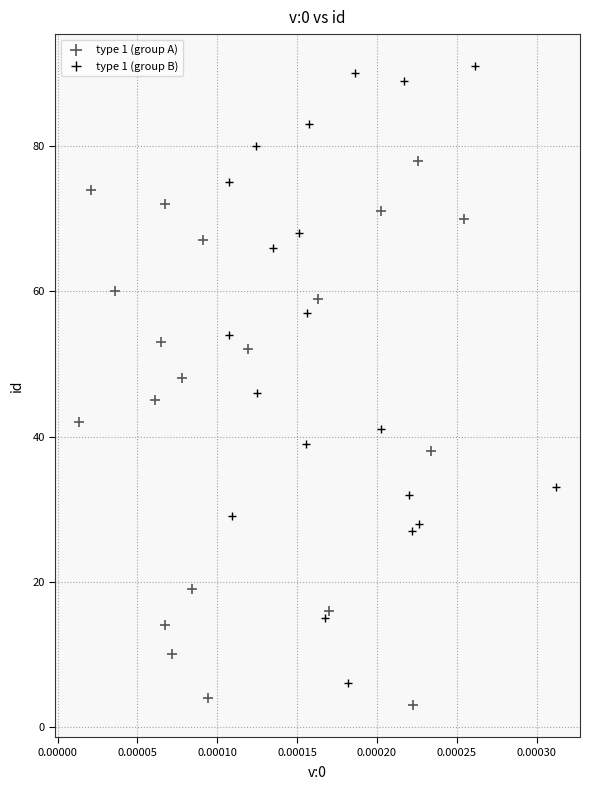

Which series has the widest spread of Y values?

type 1 (group B)